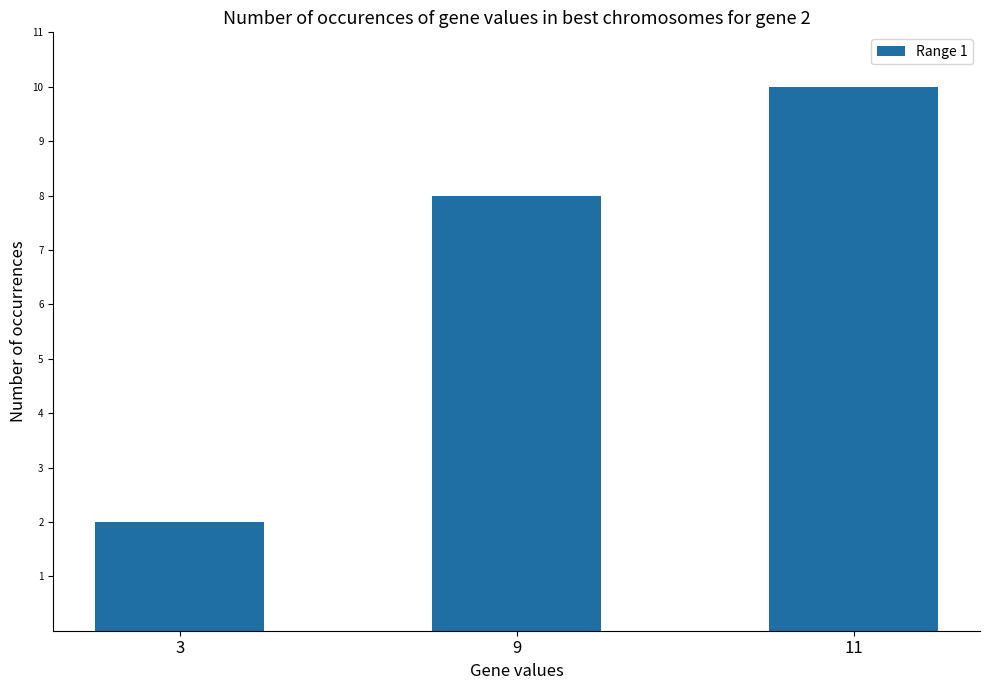

What is the value of the 2nd bar from the left?

8